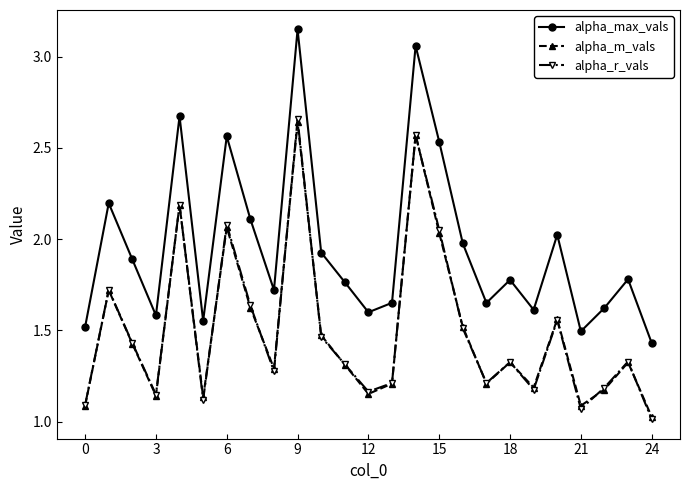

Which series has the widest spread of values?

alpha_max_vals